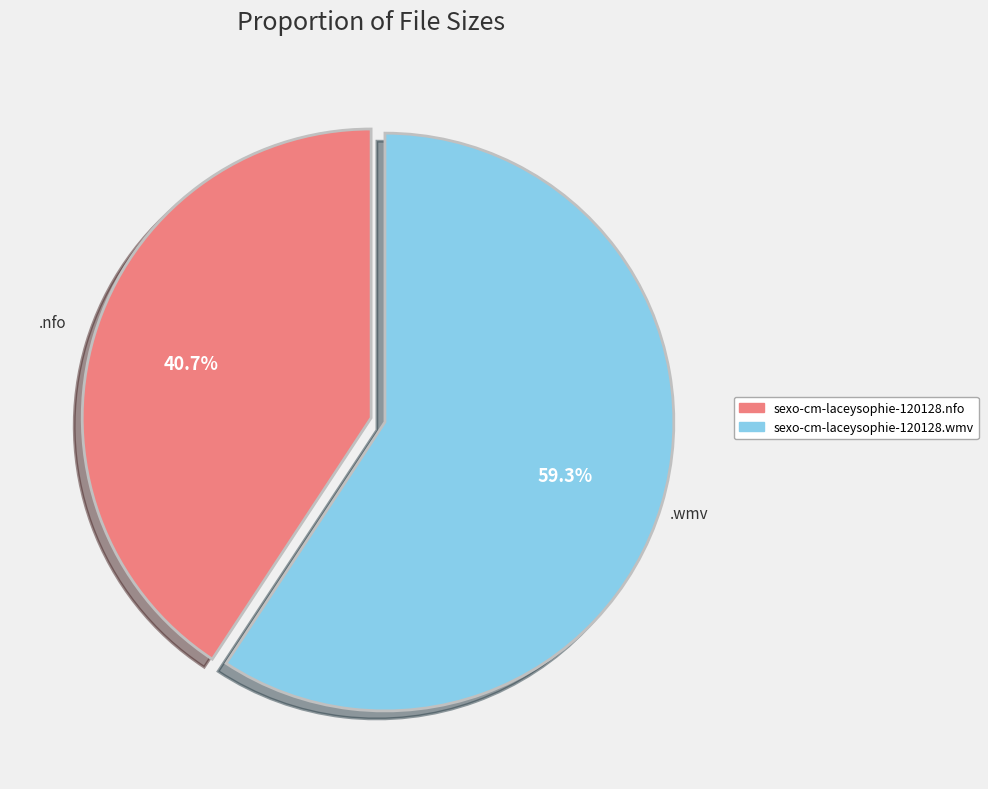

To the nearest percent, what percentage of the pie is sexo-cm-laceysophie-120128.nfo?

41%